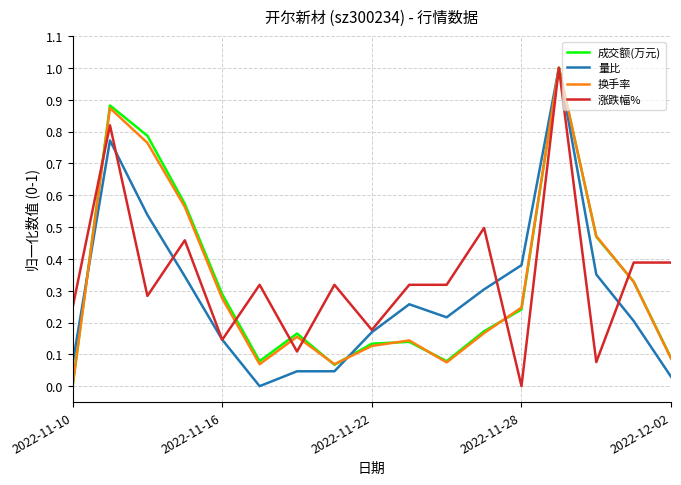

What is the maximum value shown in the chart?

1.0